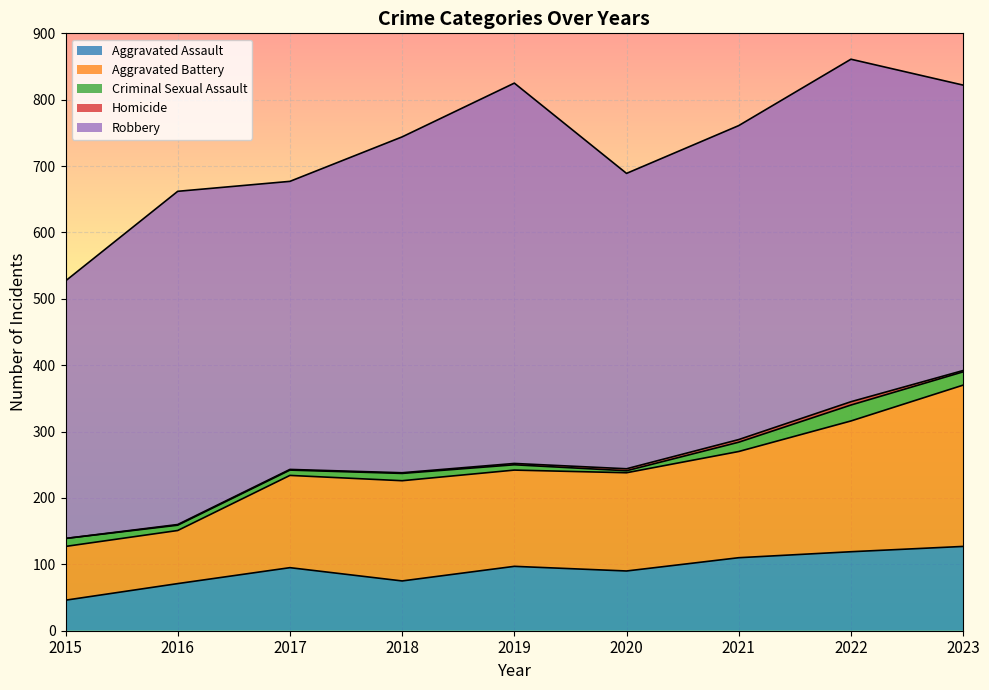

True or false: Criminal Sexual Assault and Homicide intersect in this chart.

False